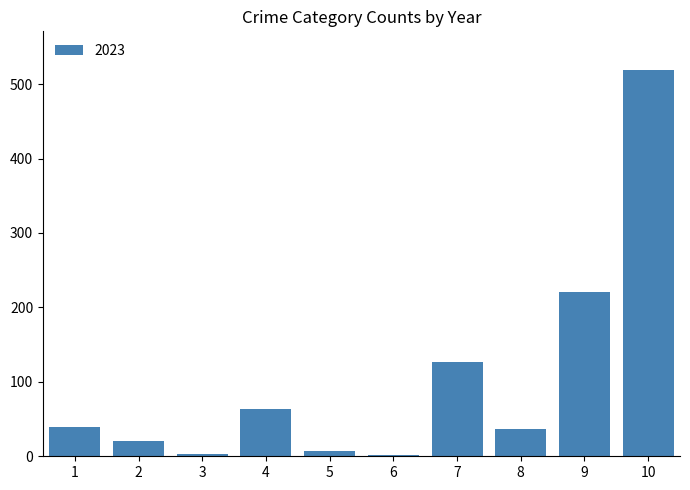

What is the average value?

104